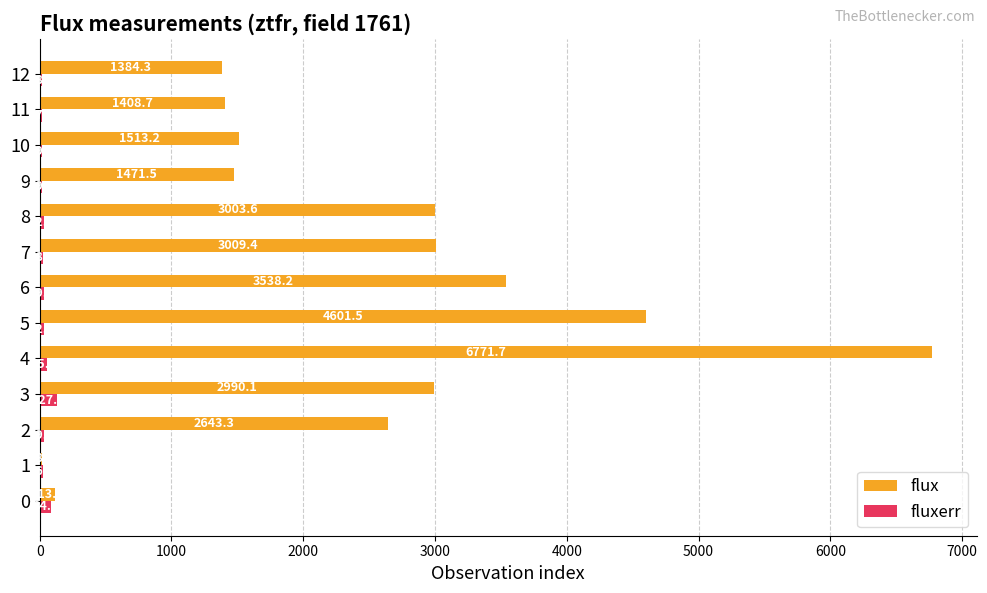

What are all the series names shown in the legend?

flux, fluxerr